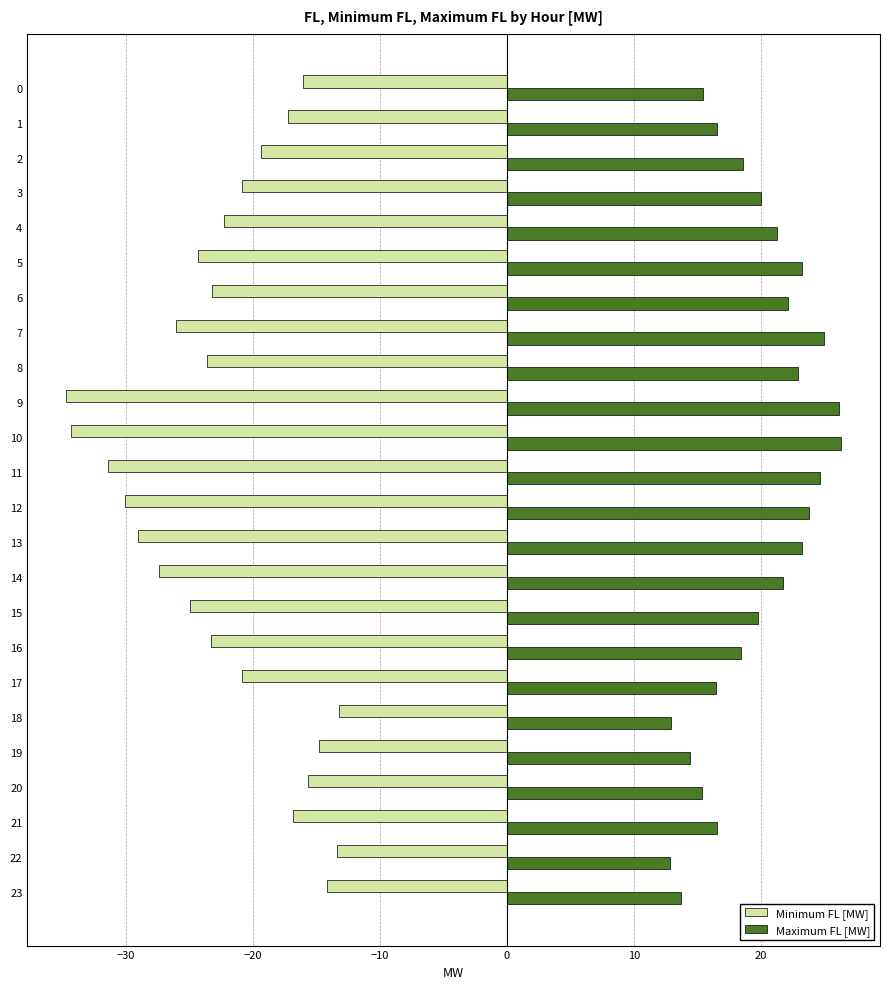

True or false: Maximum FL [MW] has a value of 12.9 at 22.

True